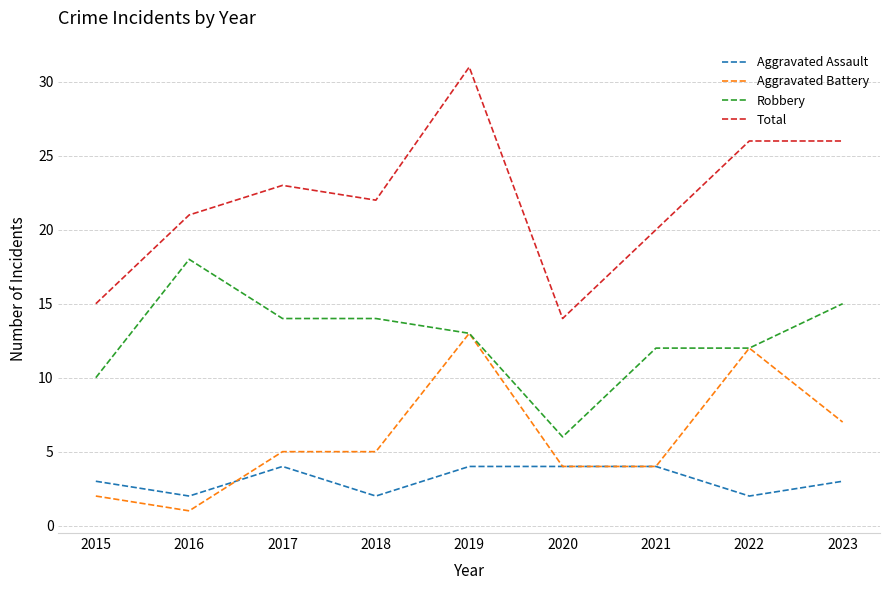

What is the spread (max minus min) of values at 2016?

20